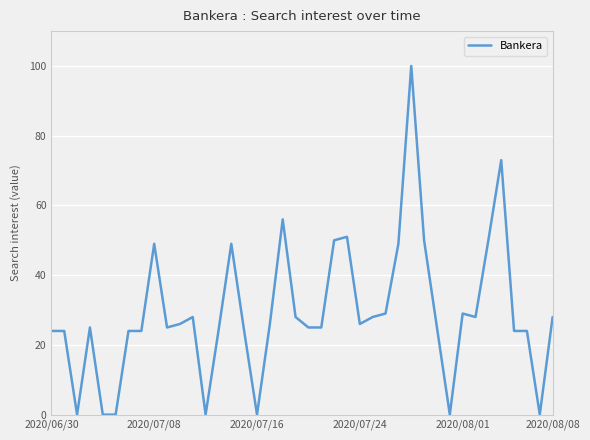

What is the maximum value shown in the chart?

100